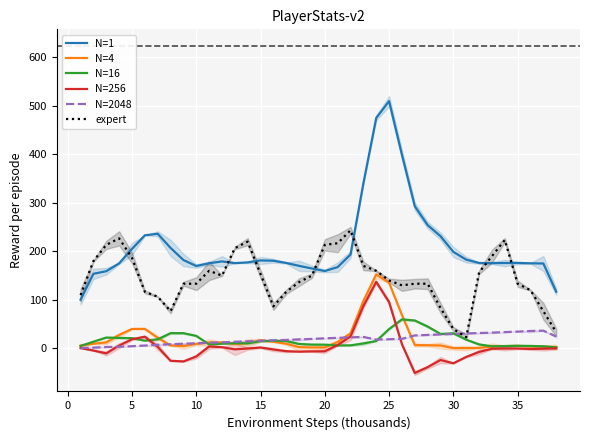

What is the total value across all series at 11?

367.0